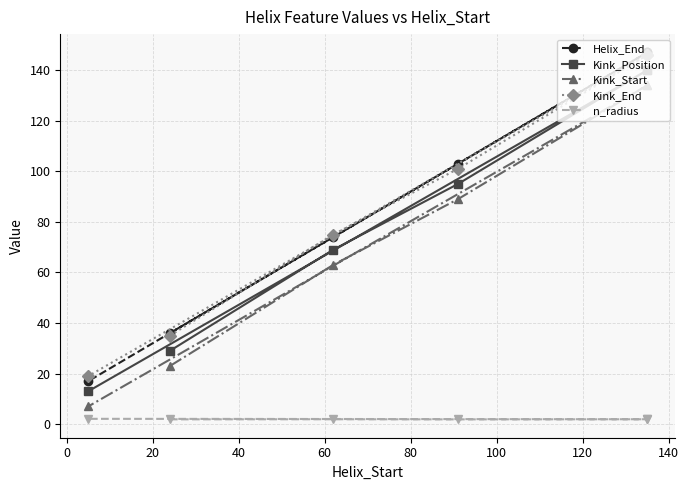

True or false: n_radius and Helix_End cross at least once.

False